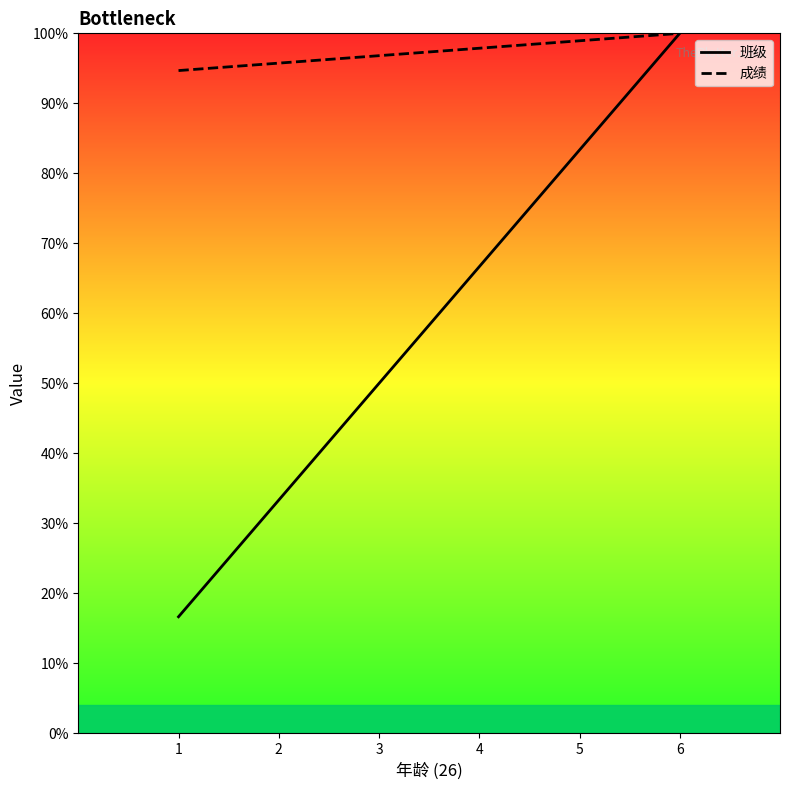

Reading left to right, transcribe all the data shown in this chart.

班级: 1=16.7	2=33.3	3=50.0	4=66.7	5=83.3	6=100.0
成绩: 1=94.7	2=95.7	3=96.8	4=97.9	5=98.9	6=100.0